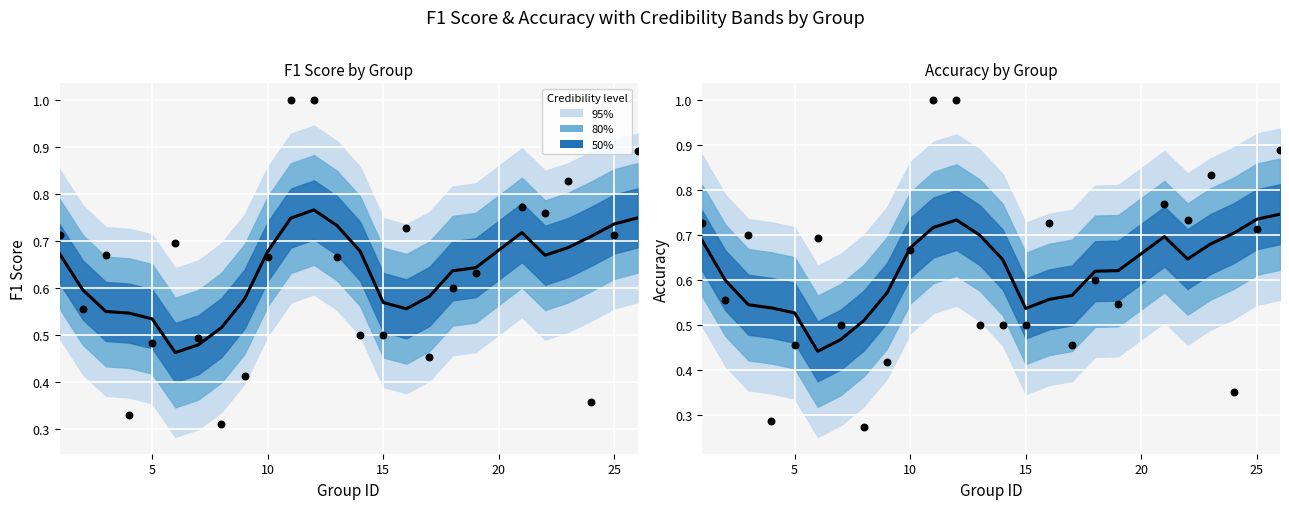

Which series has the largest total across all categories?

Smoothed